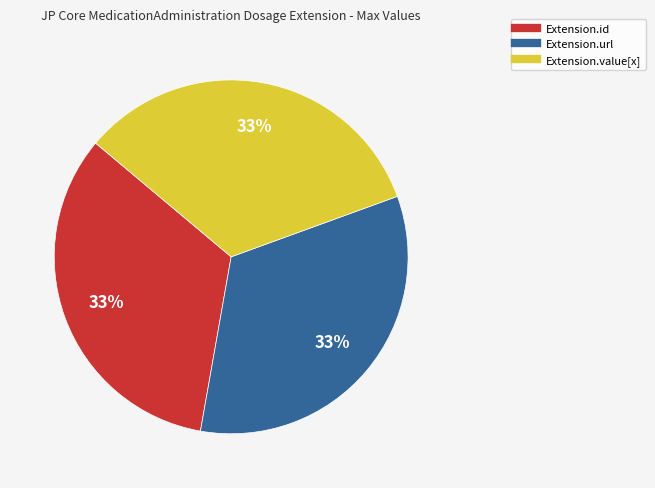

To the nearest percent, what is the average slice percentage?

33%